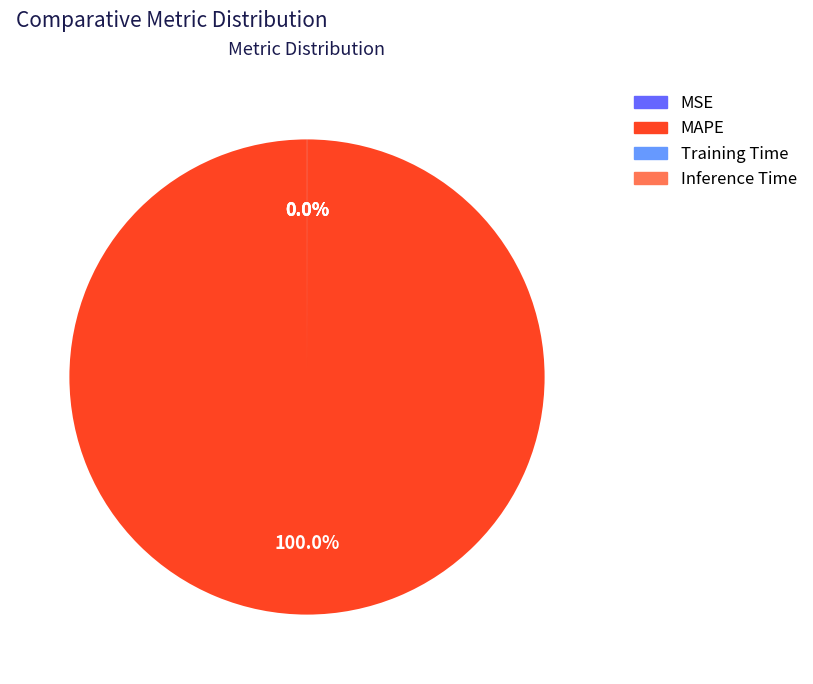

Which category has the biggest portion of the pie?

MAPE